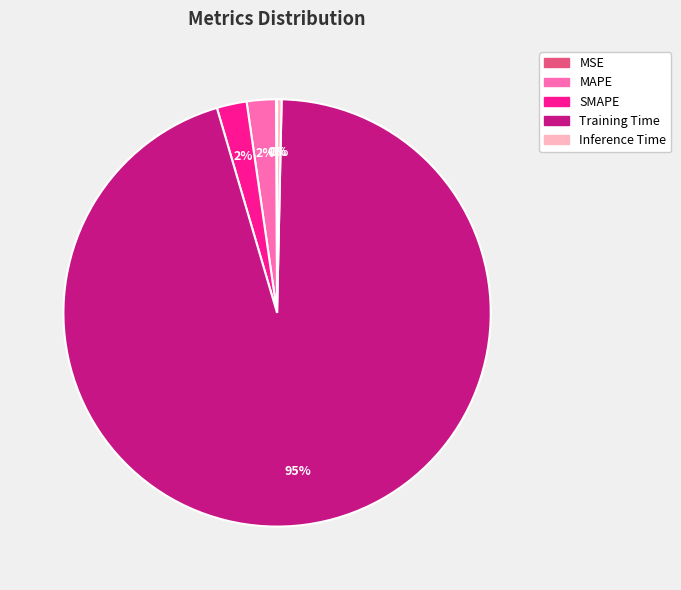

Which category has the biggest portion of the pie?

Training Time